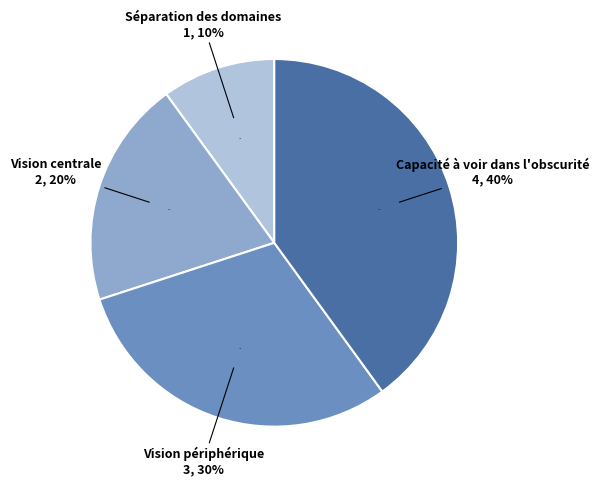

Count the number of slices in the pie.

4